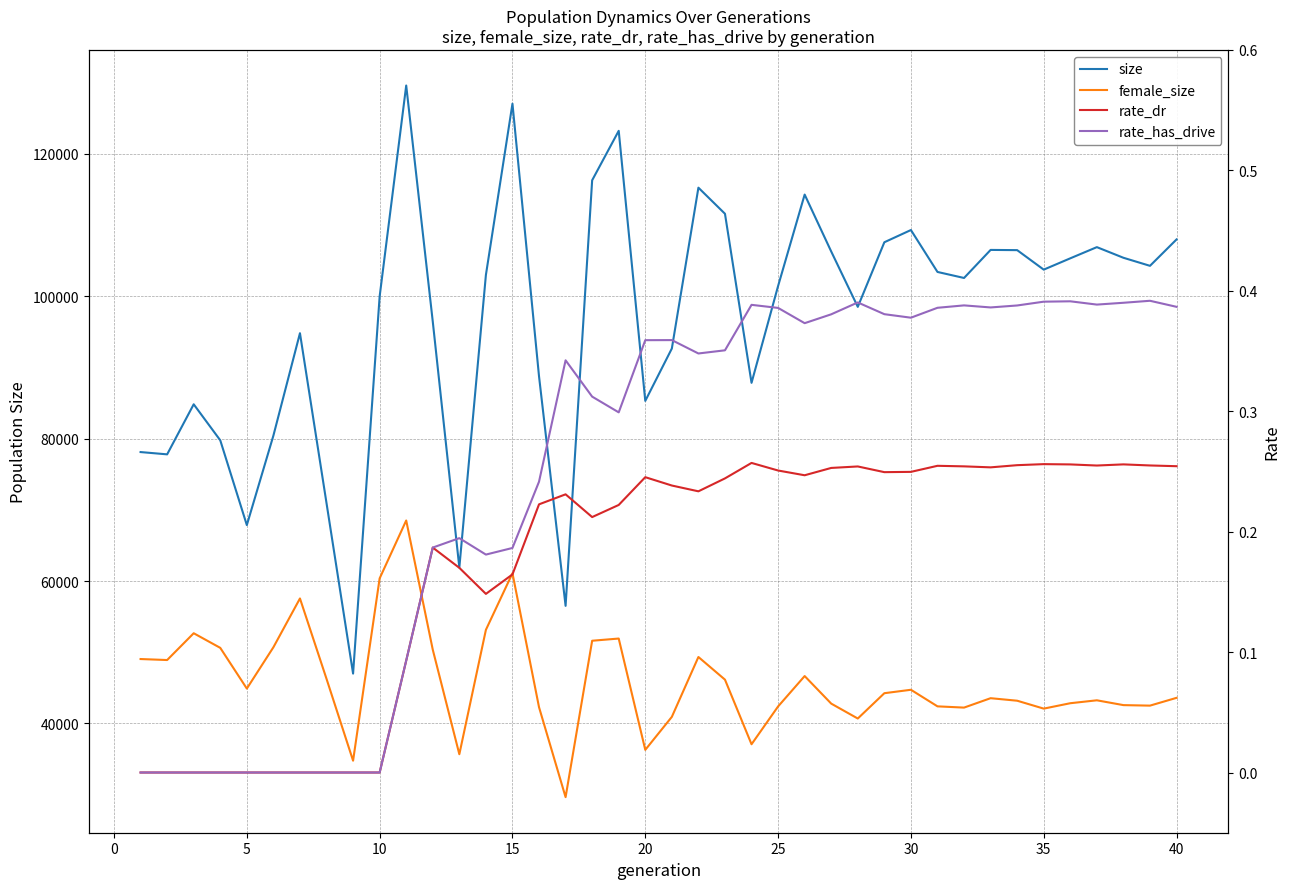

What is the sum of all size values?

3867055.0